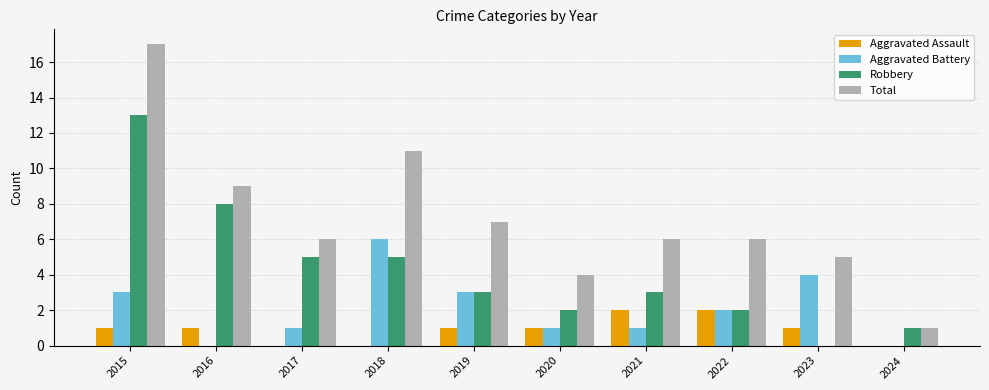

Which series has the largest total across all categories?

Total